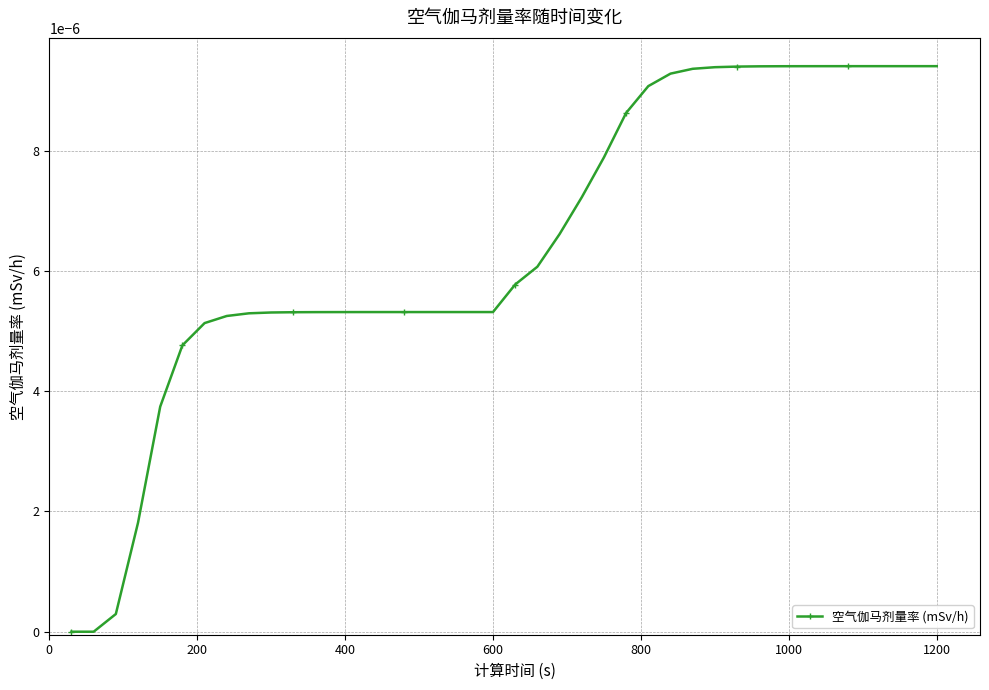

Count the number of categories in the chart.

40